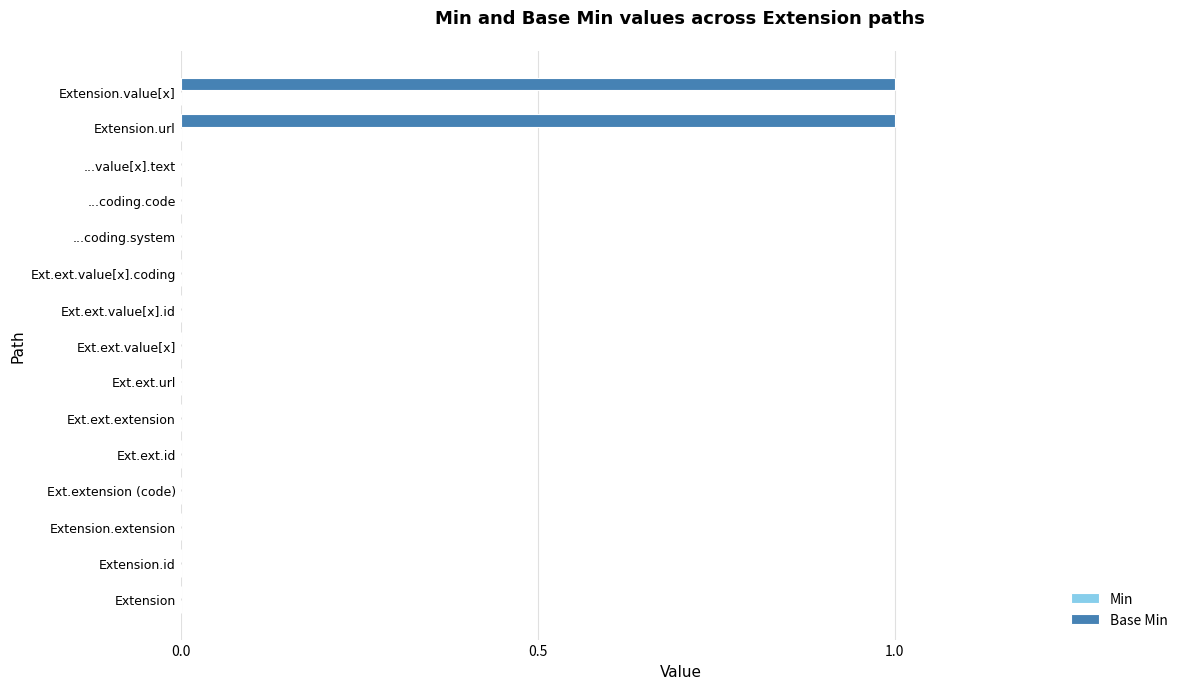

Reading bottom to top, list all the values displayed in this chart.

Extension=0	Extension.id=0	Extension.extension=0	Ext.extension (code)=0	Ext.ext.id=0	Ext.ext.extension=0	Ext.ext.url=0	Ext.ext.value[x]=0	Ext.ext.value[x].id=0	Ext.ext.value[x].coding=0	...coding.system=0	...coding.code=0	...value[x].text=0	Extension.url=1	Extension.value[x]=1